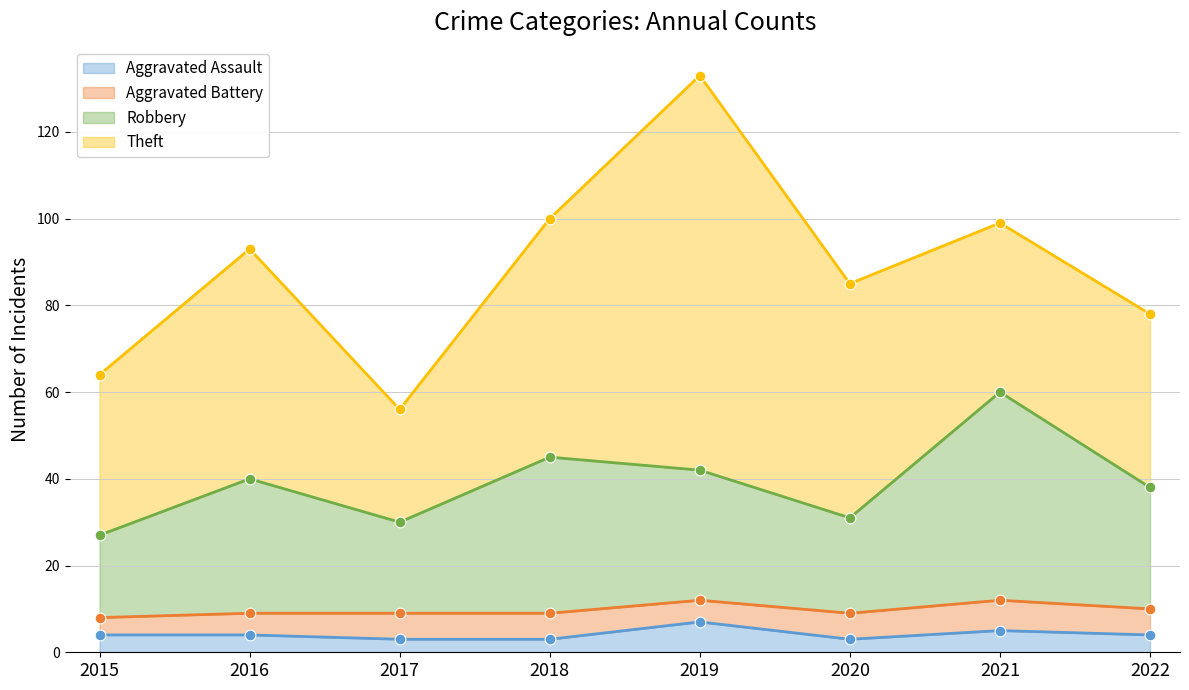

Is it true that Aggravated Assault equals 2 at 2019?

False